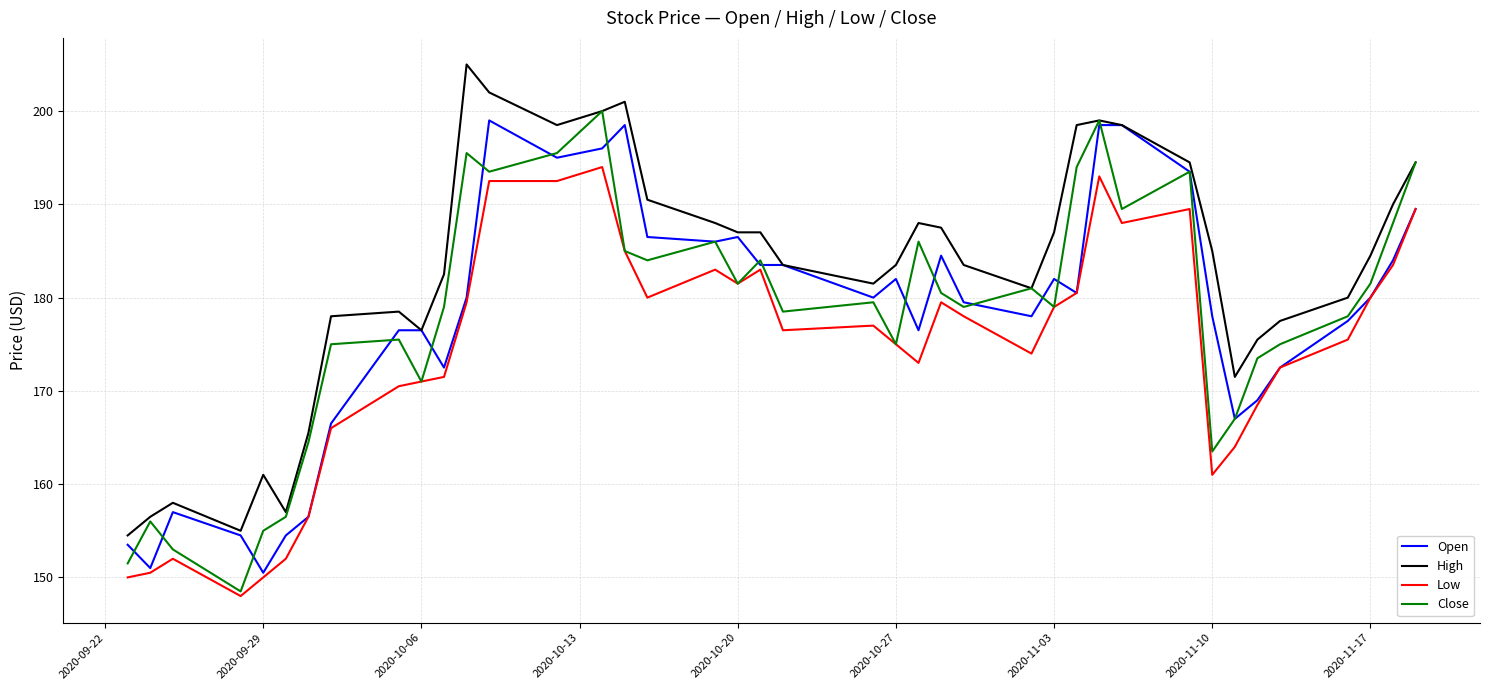

Which series has the largest total across all categories?

High